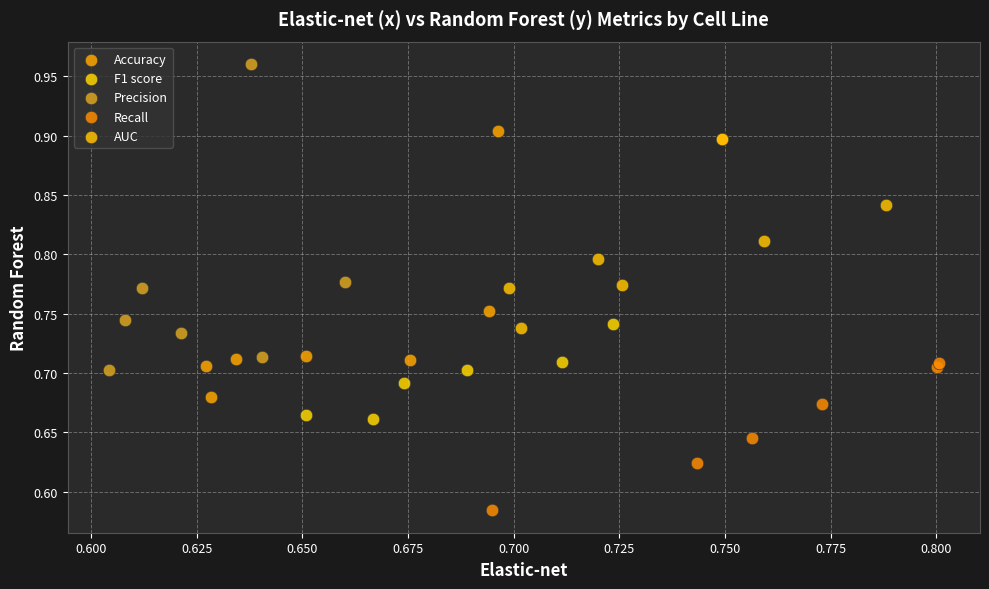

Which series contains the lowest Y value?

Recall